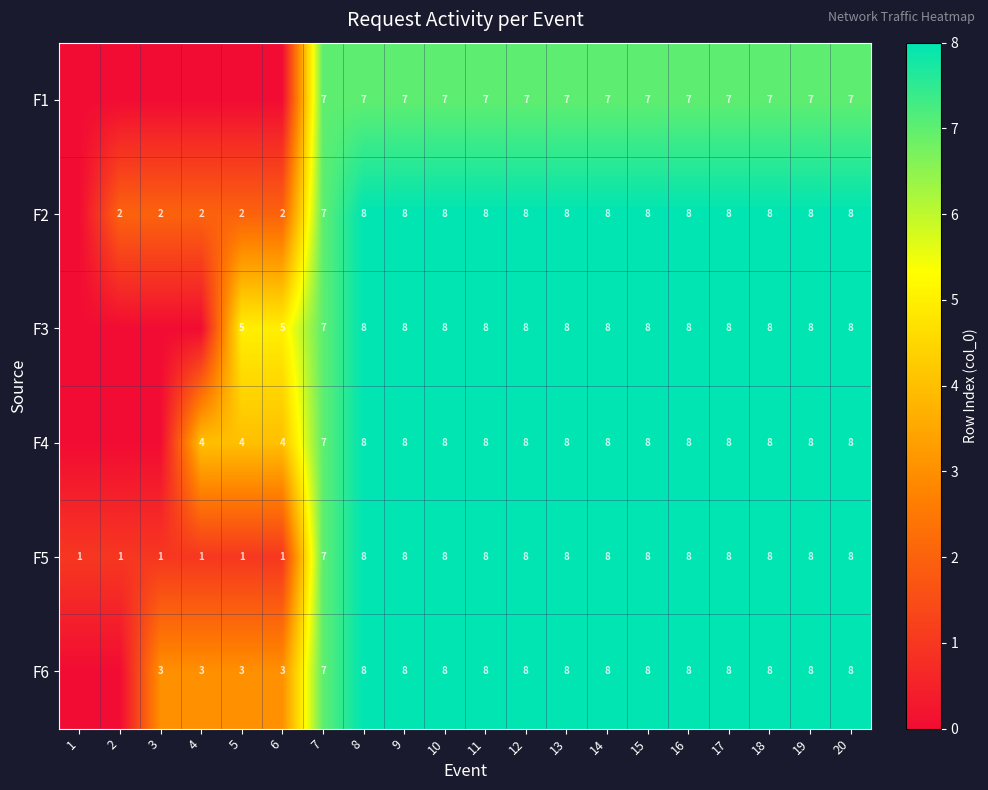

What is the total value across all series at 9?

47